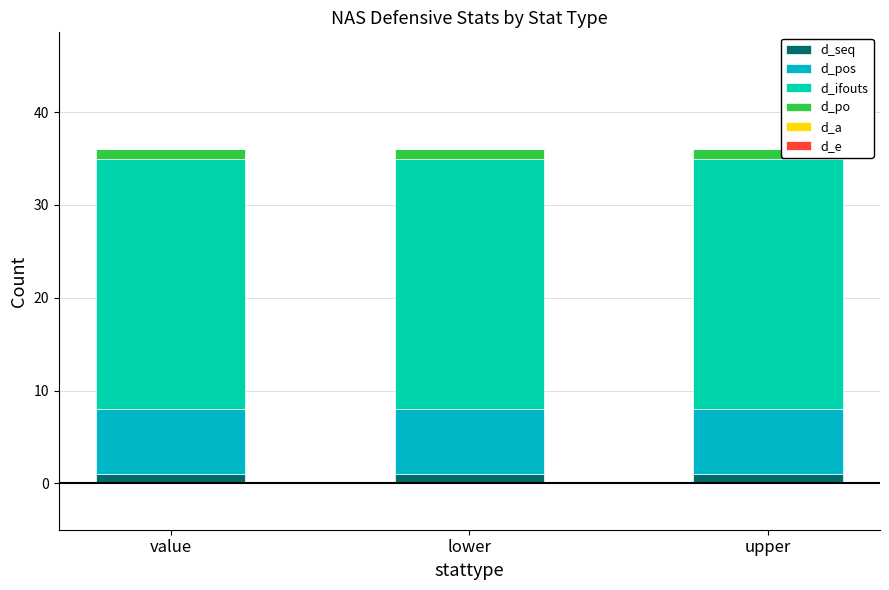

Are the bars grouped side by side (vs. stacked)?

No